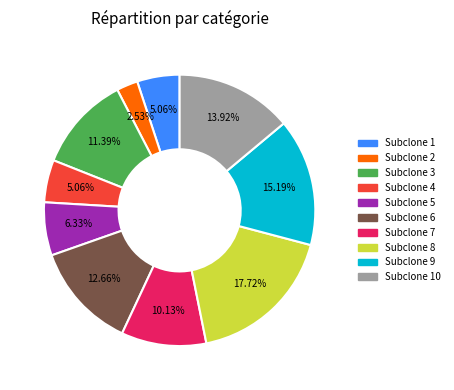

Does any single category account for the majority?

No